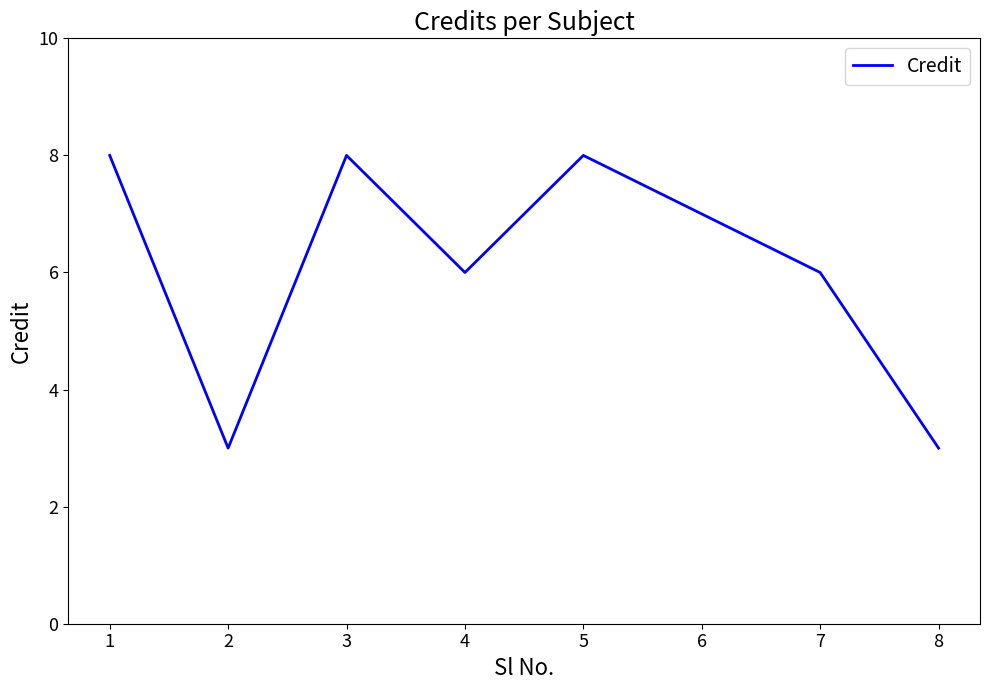

Approximately how many times larger is the value at 4 compared to 2?

2.0